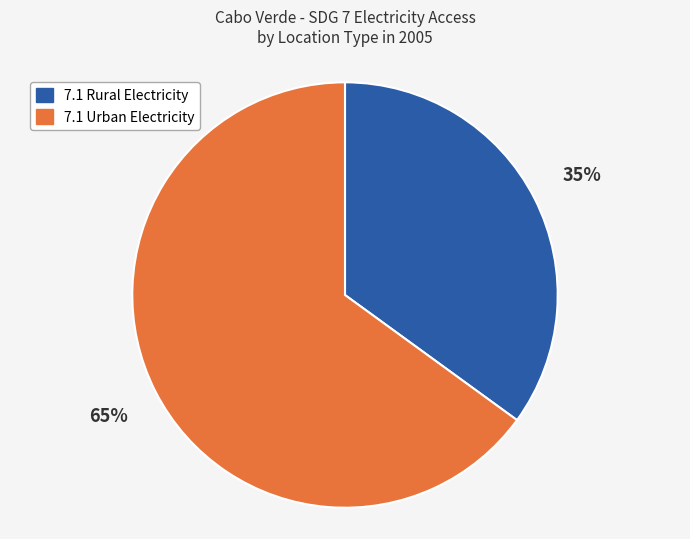

What is the smallest slice in the pie chart?

7.1 Rural Electricity